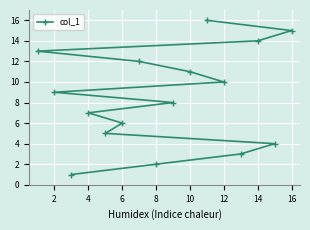

What is the difference between the maximum and minimum values?

15